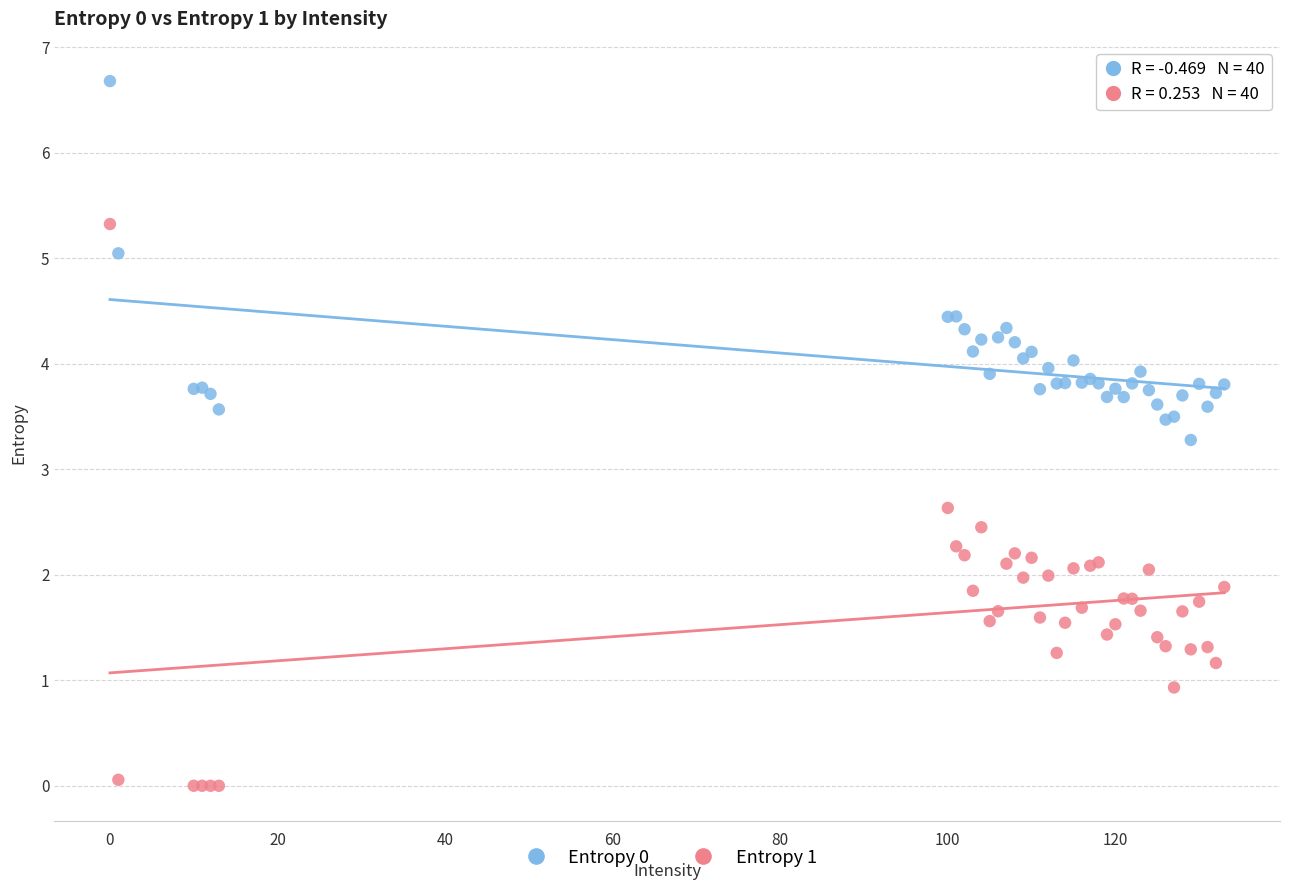

Which series reaches the minimum Y coordinate?

Entropy 1